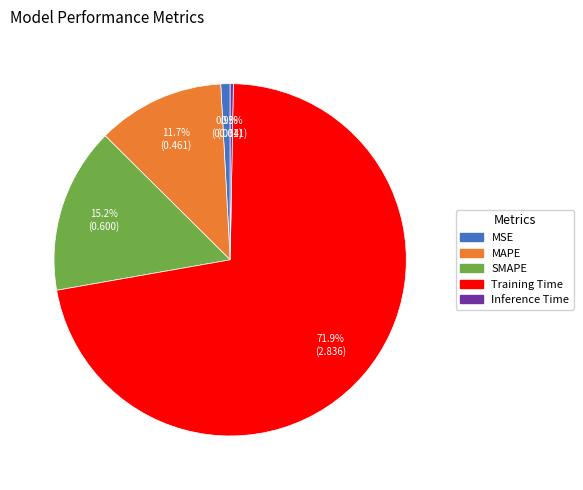

Combined, what portion of the pie is MSE and Training Time?

72.8%